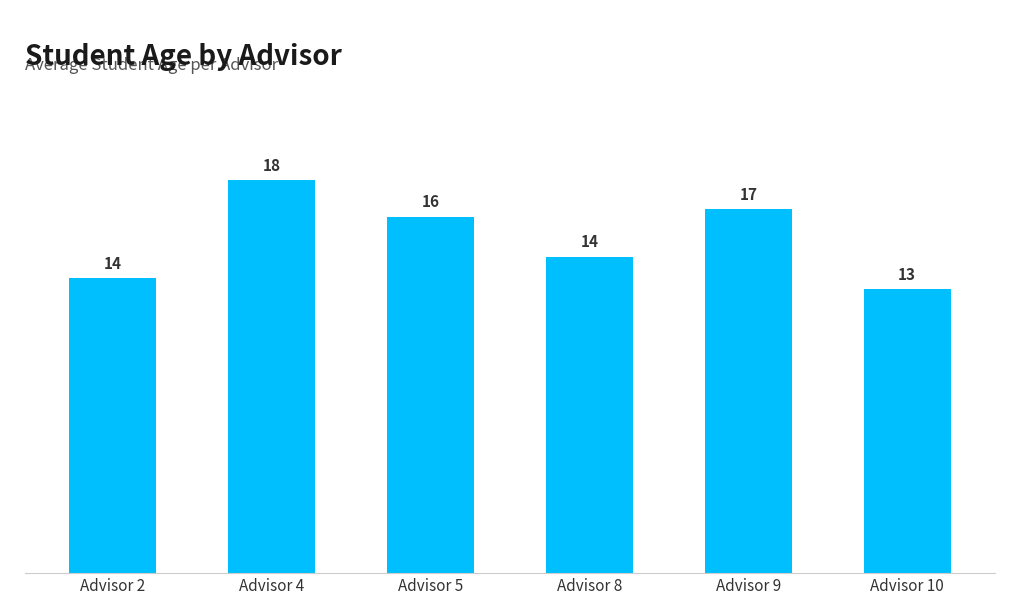

Rank the categories by value from highest to lowest.

Advisor 4, Advisor 9, Advisor 5, Advisor 8, Advisor 2, Advisor 10